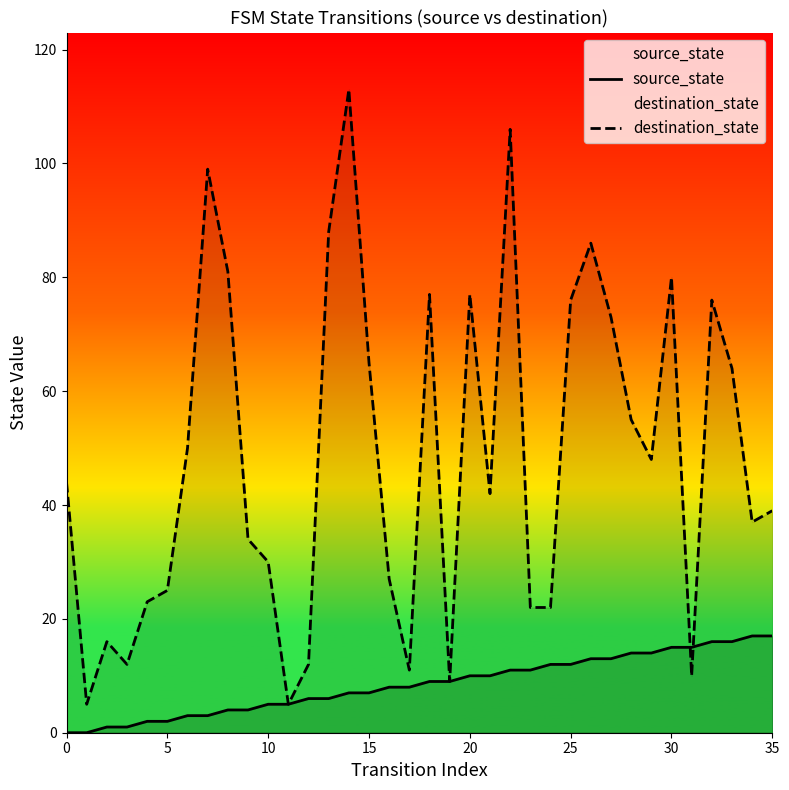

What are all the series names shown in the legend?

source_state, destination_state